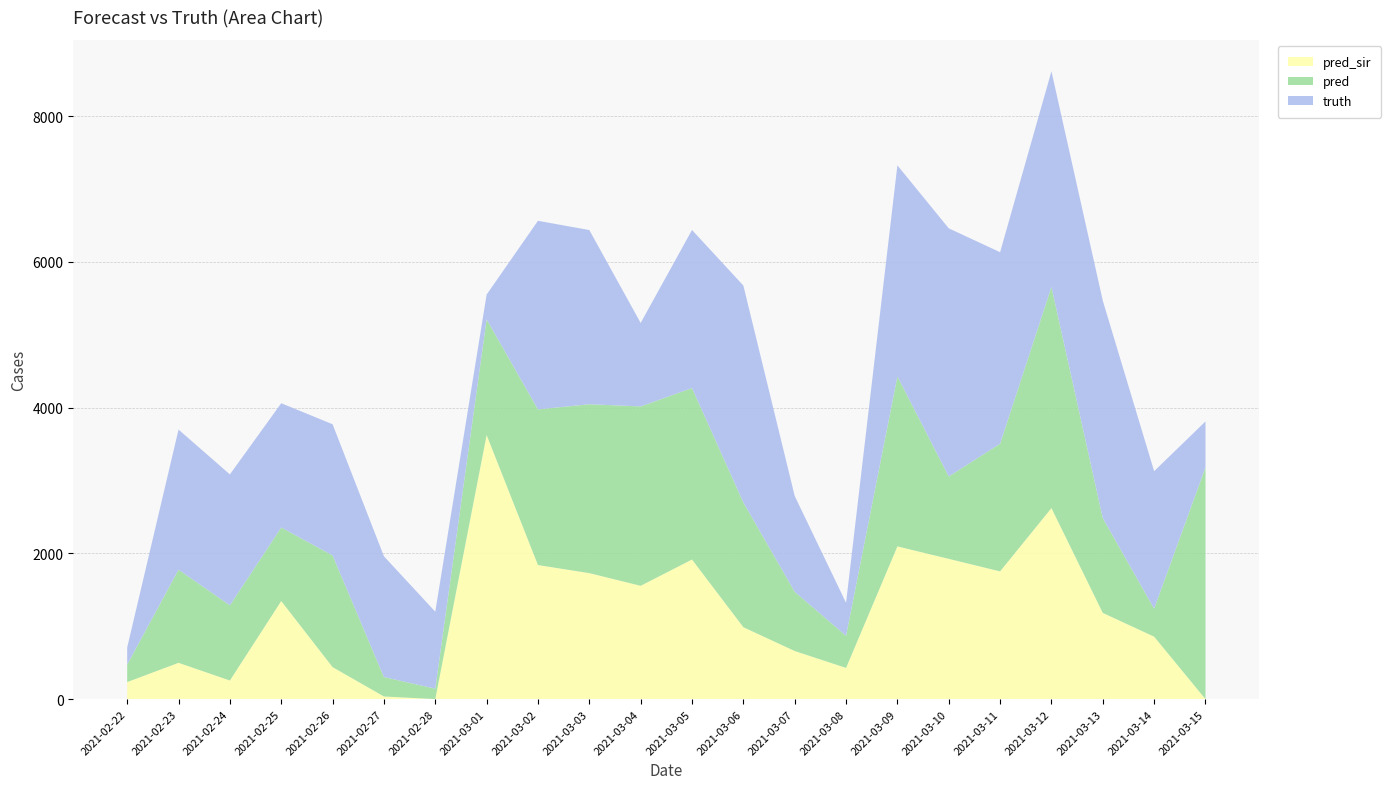

Reading right to left, list all the values displayed in this chart.

pred_sir: 2021-03-15=0.0	2021-03-14=857.0	2021-03-13=1183.0	2021-03-12=2622.0	2021-03-11=1753.0	2021-03-10=1925.0	2021-03-09=2096.0	2021-03-08=428.1	2021-03-07=660.0	2021-03-06=987.0	2021-03-05=1916.0	2021-03-04=1555.0	2021-03-03=1729.0	2021-03-02=1840.0	2021-03-01=3625.0	2021-02-28=0.0	2021-02-27=36.0	2021-02-26=439.0	2021-02-25=1346.0	2021-02-24=255.0	2021-02-23=498.0	2021-02-22=233.7
pred: 2021-03-15=3182.0	2021-03-14=384.0	2021-03-13=1301.0	2021-03-12=3035.5	2021-03-11=1752.0	2021-03-10=1130.5	2021-03-09=2333.0	2021-03-08=440.6	2021-03-07=812.0	2021-03-06=1712.0	2021-03-05=2353.0	2021-03-04=2462.0	2021-03-03=2318.0	2021-03-02=2136.0	2021-03-01=1587.0	2021-02-28=142.5	2021-02-27=266.0	2021-02-26=1532.5	2021-02-25=1009.0	2021-02-24=1032.0	2021-02-23=1278.0	2021-02-22=239.7
truth: 2021-03-15=629.0	2021-03-14=1887.0	2021-03-13=2984.0	2021-03-12=2960.0	2021-03-11=2629.0	2021-03-10=3406.0	2021-03-09=2897.0	2021-03-08=453.0	2021-03-07=1316.0	2021-03-06=2977.0	2021-03-05=2170.0	2021-03-04=1146.0	2021-03-03=2391.0	2021-03-02=2589.0	2021-03-01=340.0	2021-02-28=1057.0	2021-02-27=1658.0	2021-02-26=1801.0	2021-02-25=1706.0	2021-02-24=1797.0	2021-02-23=1923.0	2021-02-22=235.0